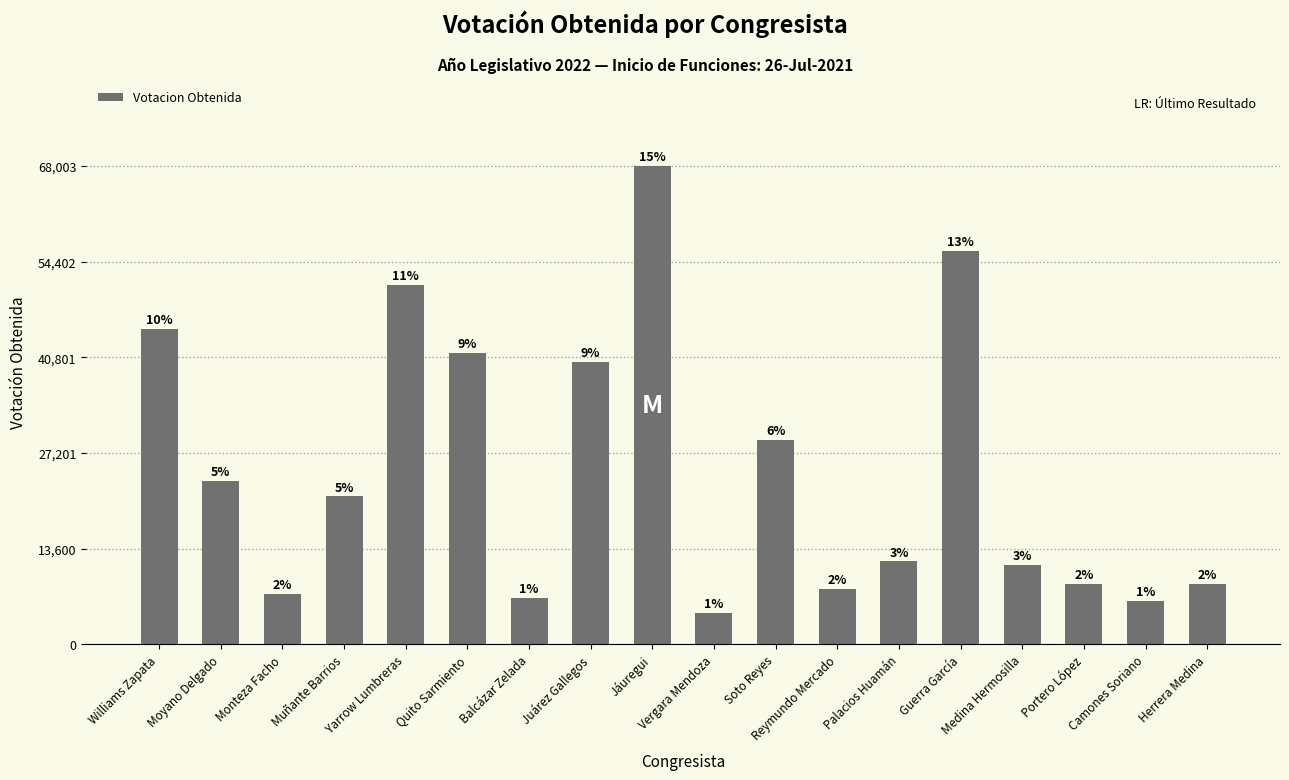

List the labels in order of value, largest first.

Jáuregui, Guerra García, Yarrow Lumbreras, Williams Zapata, Quito Sarmiento, Juárez Gallegos, Soto Reyes, Moyano Delgado, Muñante Barrios, Palacios Huamán, Medina Hermosilla, Herrera Medina, Portero López, Reymundo Mercado, Monteza Facho, Balcázar Zelada, Camones Soriano, Vergara Mendoza